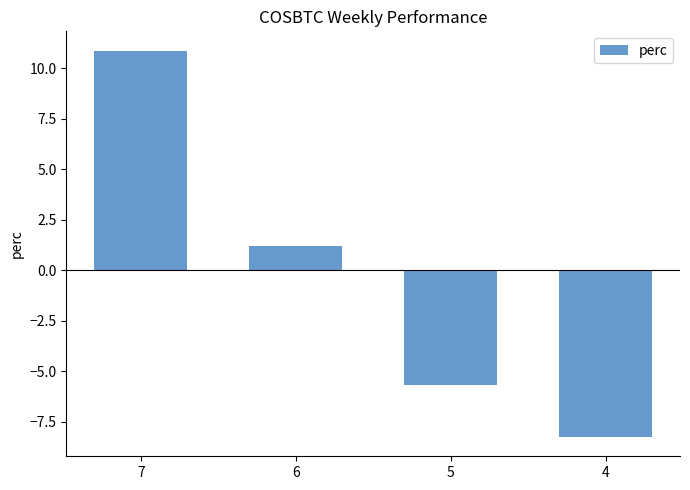

What is the smallest value displayed?

-8.3